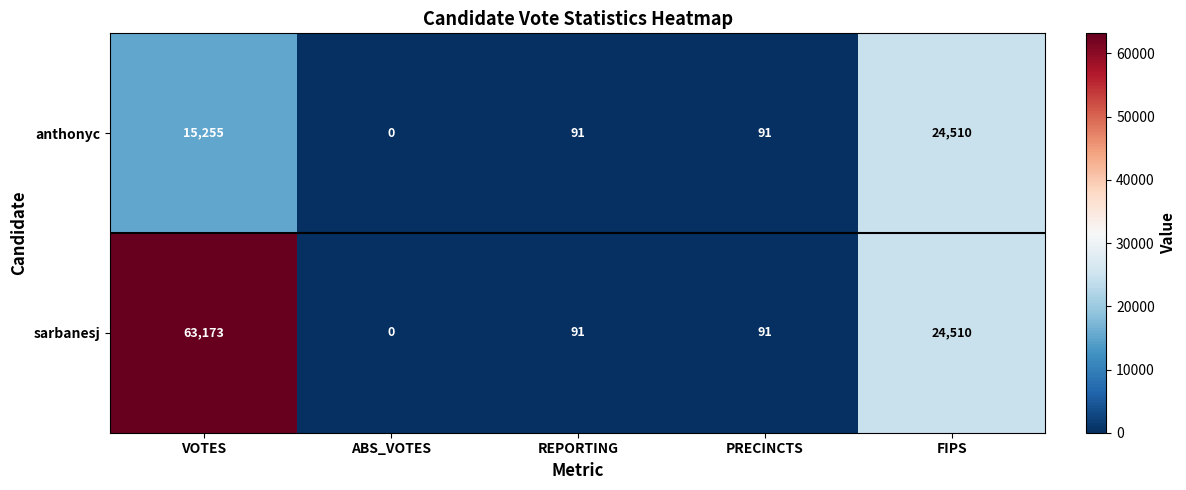

What is the approximate value of sarbanesj at REPORTING, to the nearest 100?

100